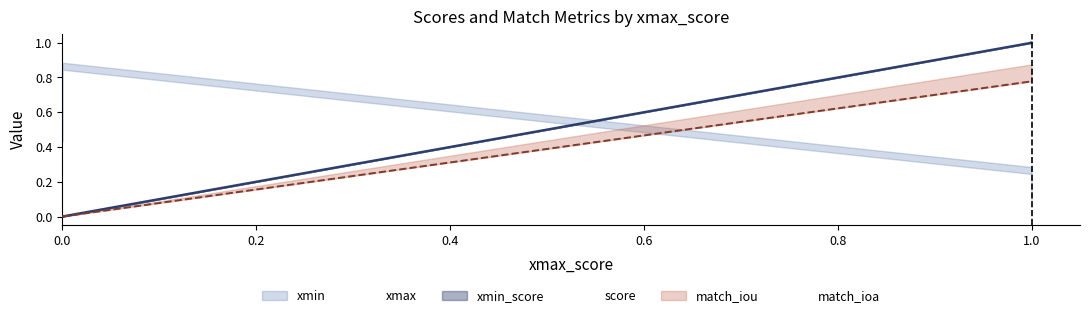

Does the chart display data point markers on the line(s)?

No